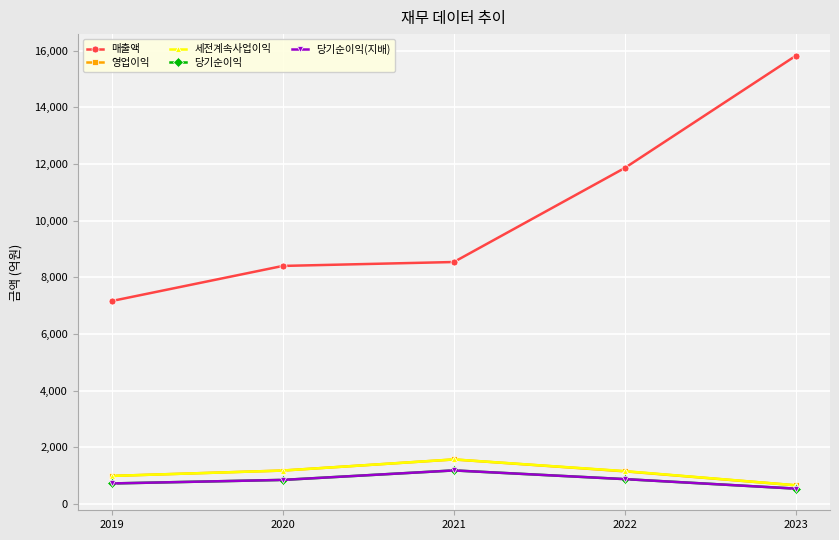

Does the chart have visible grid lines?

Yes